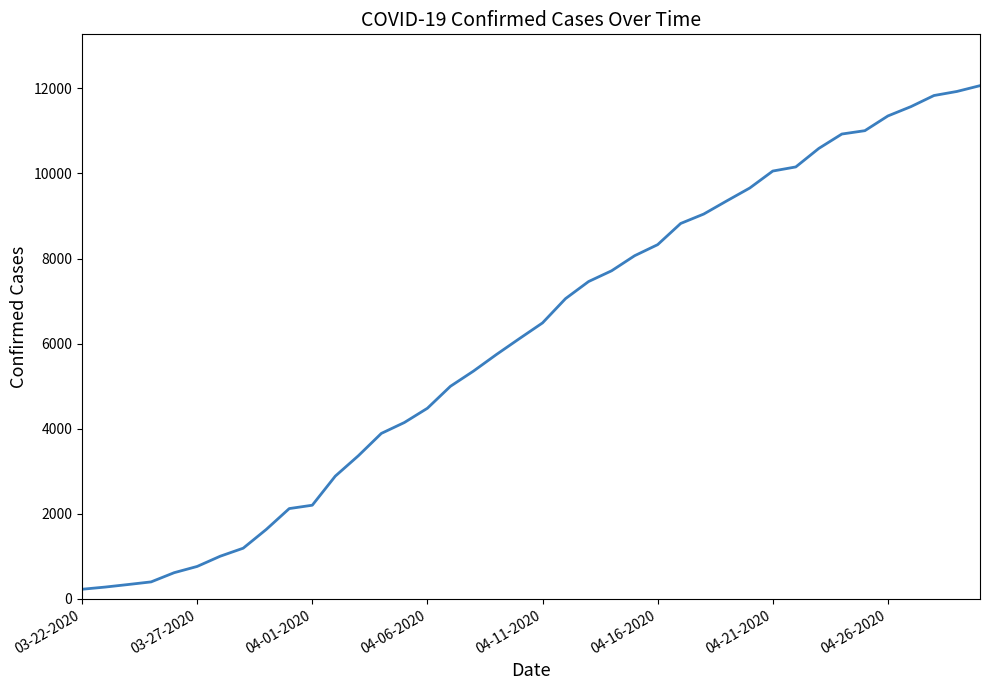

What is the average value?

6130